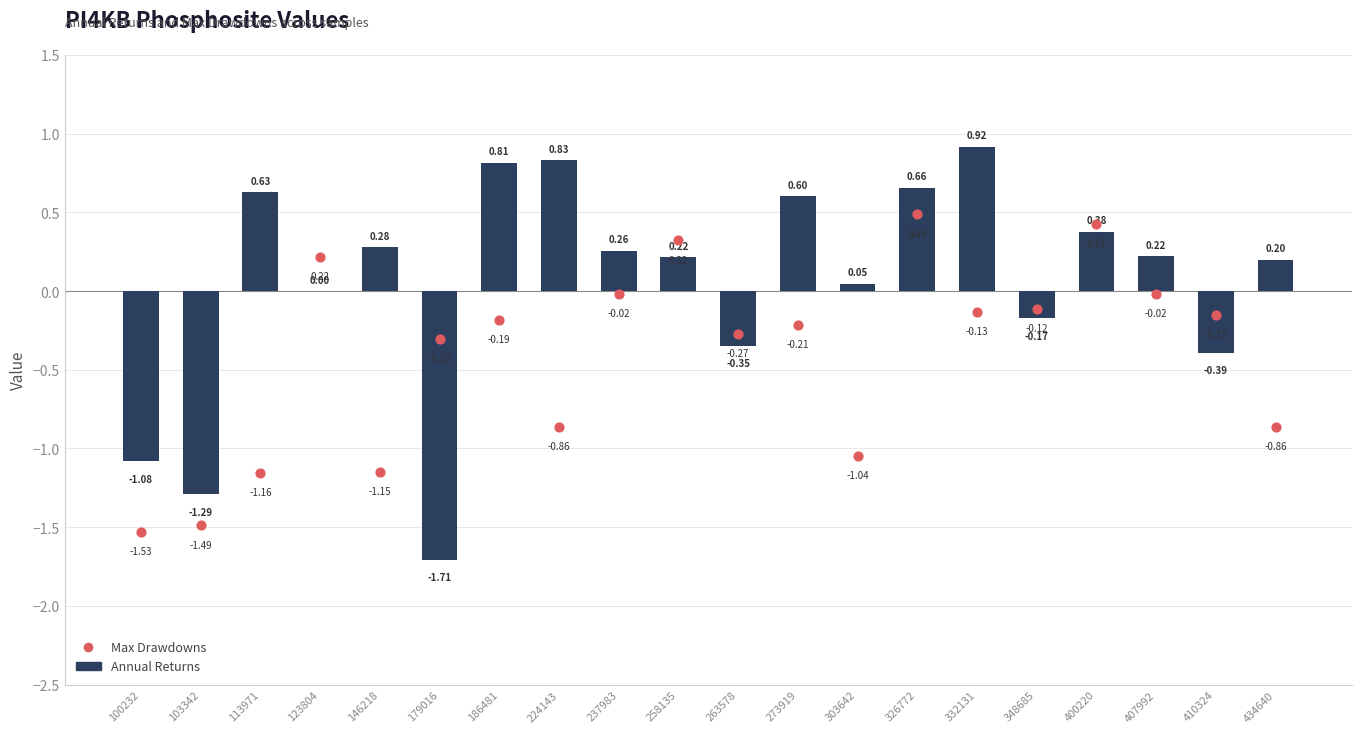

Which series reaches the minimum Y coordinate?

Annual Returns